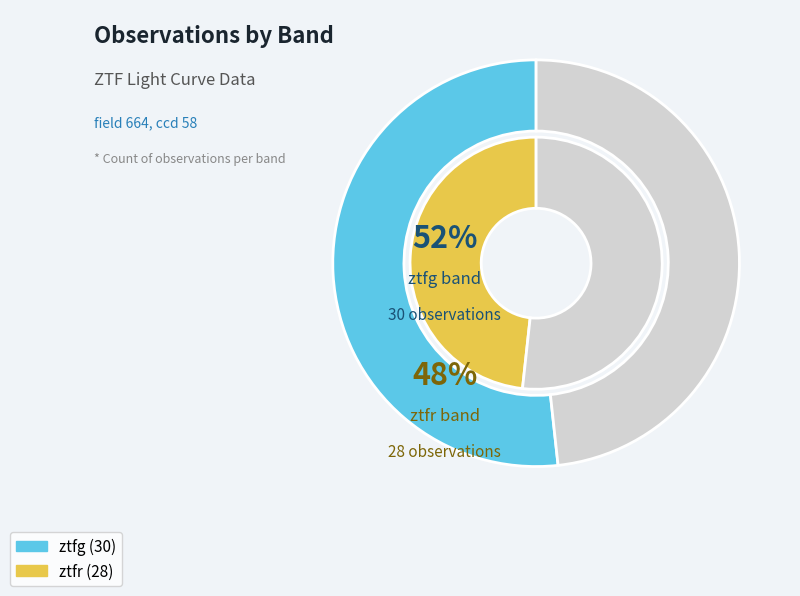

What percentage is NOT represented by ztfg?

48.3%